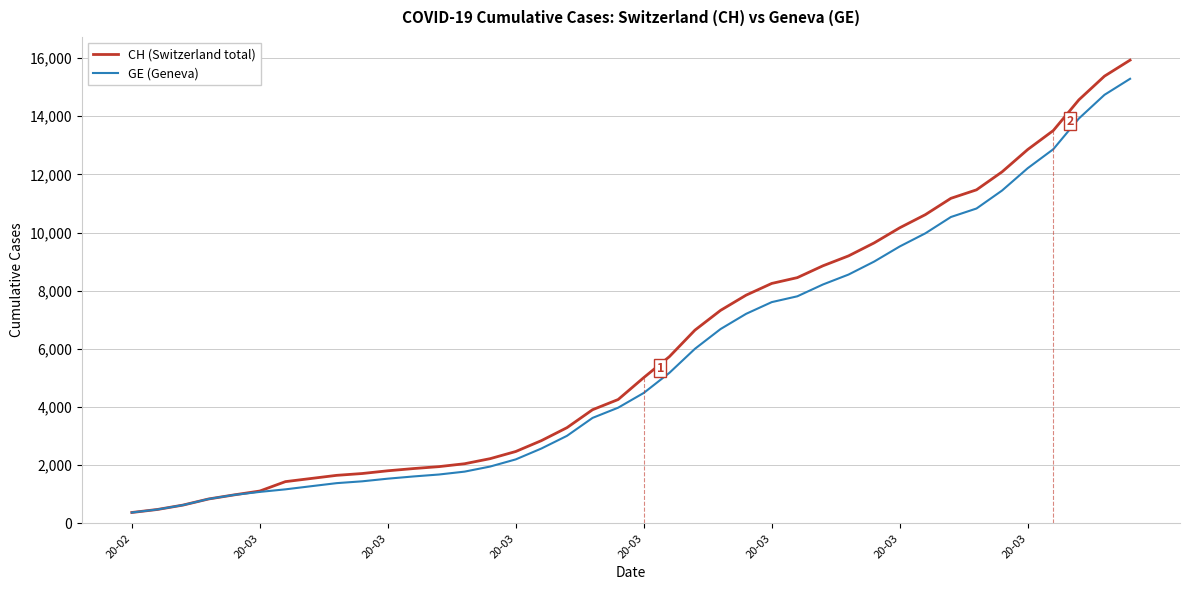

Which series has the largest total across all categories?

CH (Switzerland total)